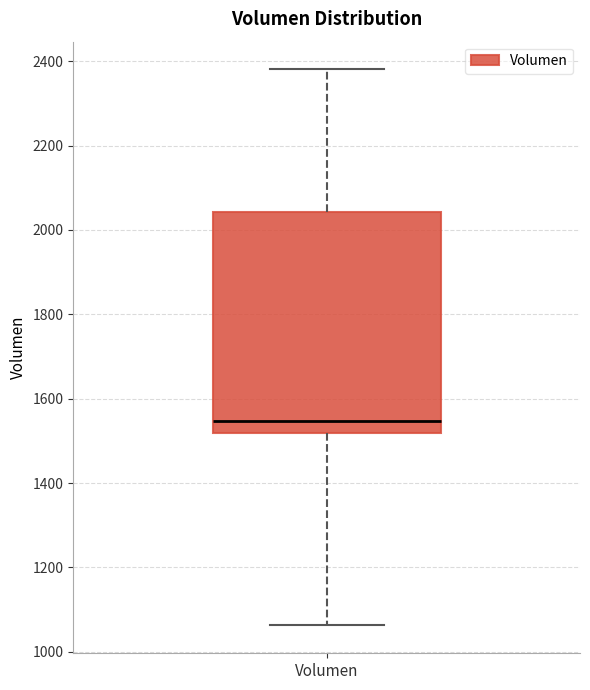

Transcribe this box plot: give where the median line is, the range the box spans, and where the two whiskers end, as read against the y-axis. The values are not printed on the chart, so give them approximately, as read against the axis.

median 1540, box 1520 to 2040, whiskers 1060 to 2380